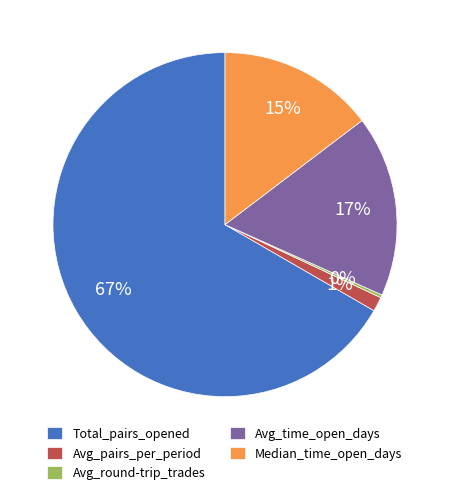

True or false: Avg_pairs_per_period accounts for 11% of the total.

False